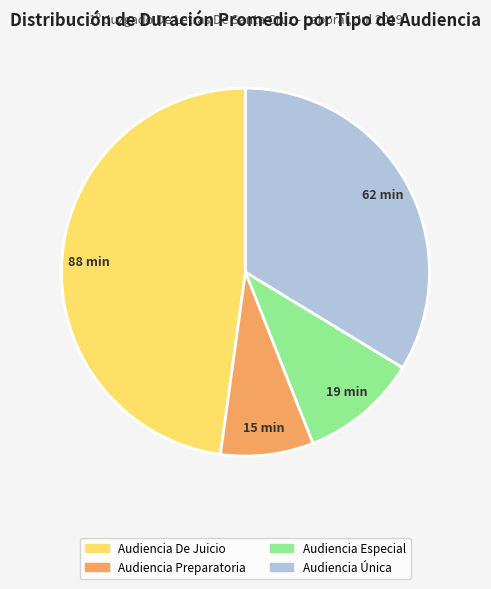

Is the sum of Audiencia De Juicio and Audiencia Única greater than half?

Yes